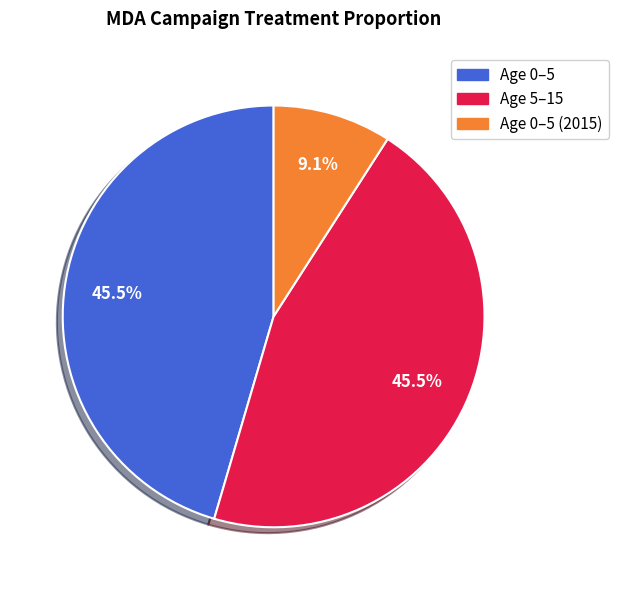

Which has a higher value, Age 5–15 or Age 0–5 (2015)?

Age 5–15